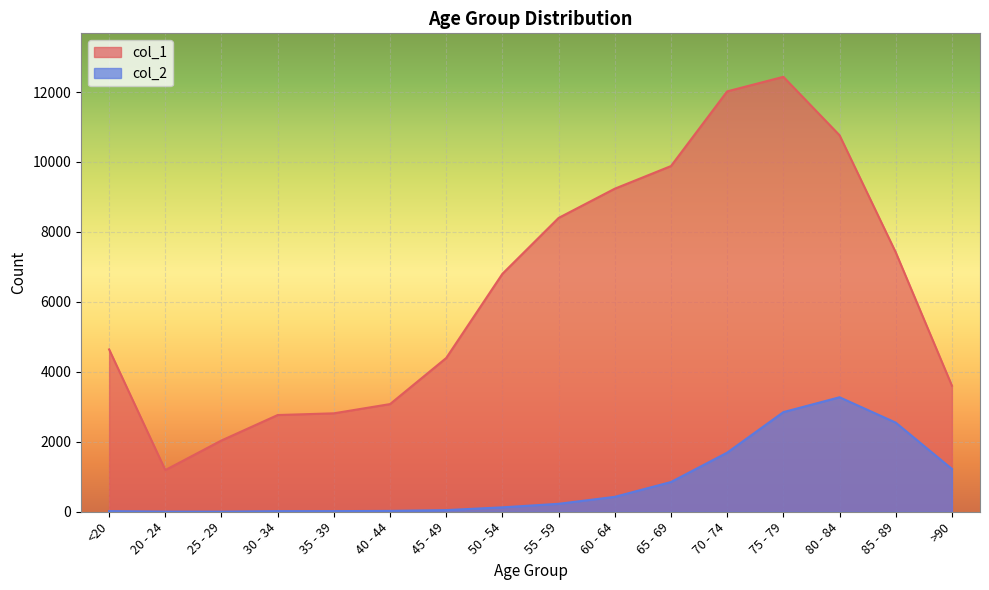

True or false: col_2 has a value of 4 at 20 - 24.

True